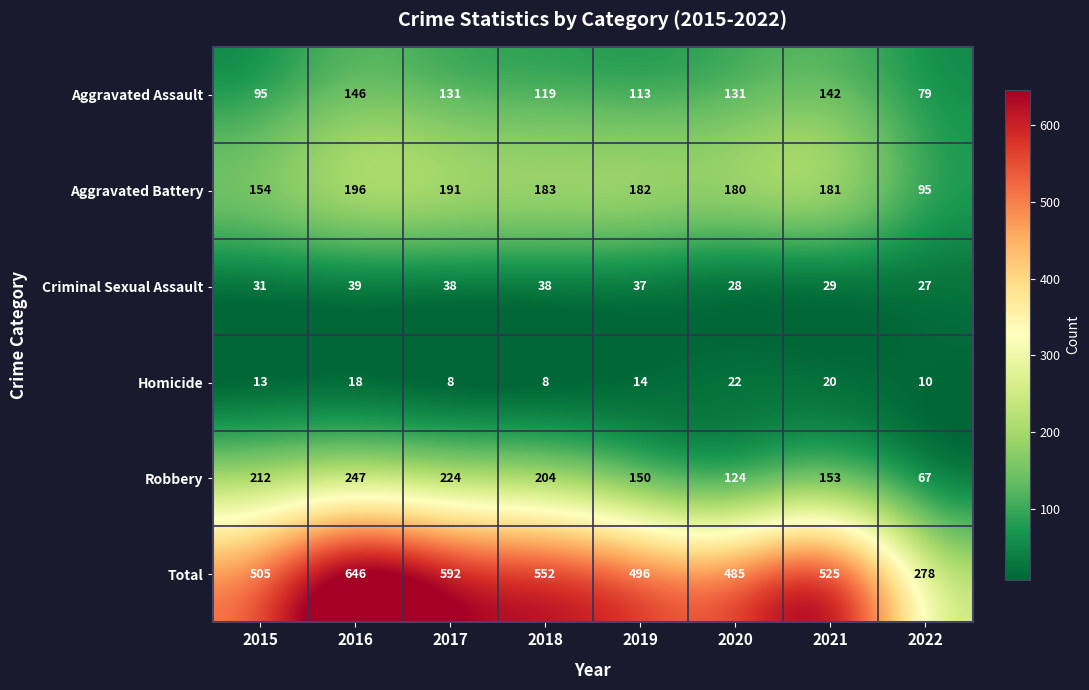

What is the total value across all series at 2016?

1292